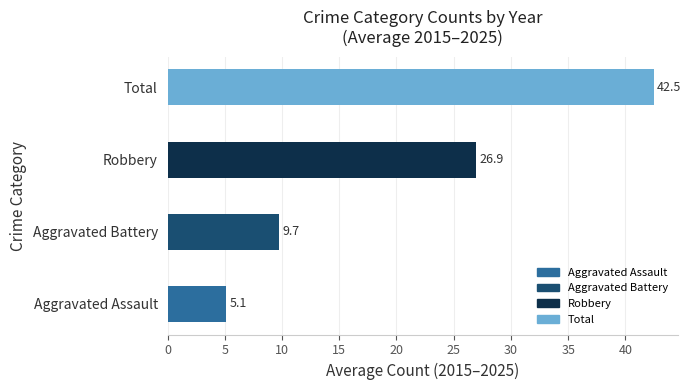

Count the number of categories in the chart.

4